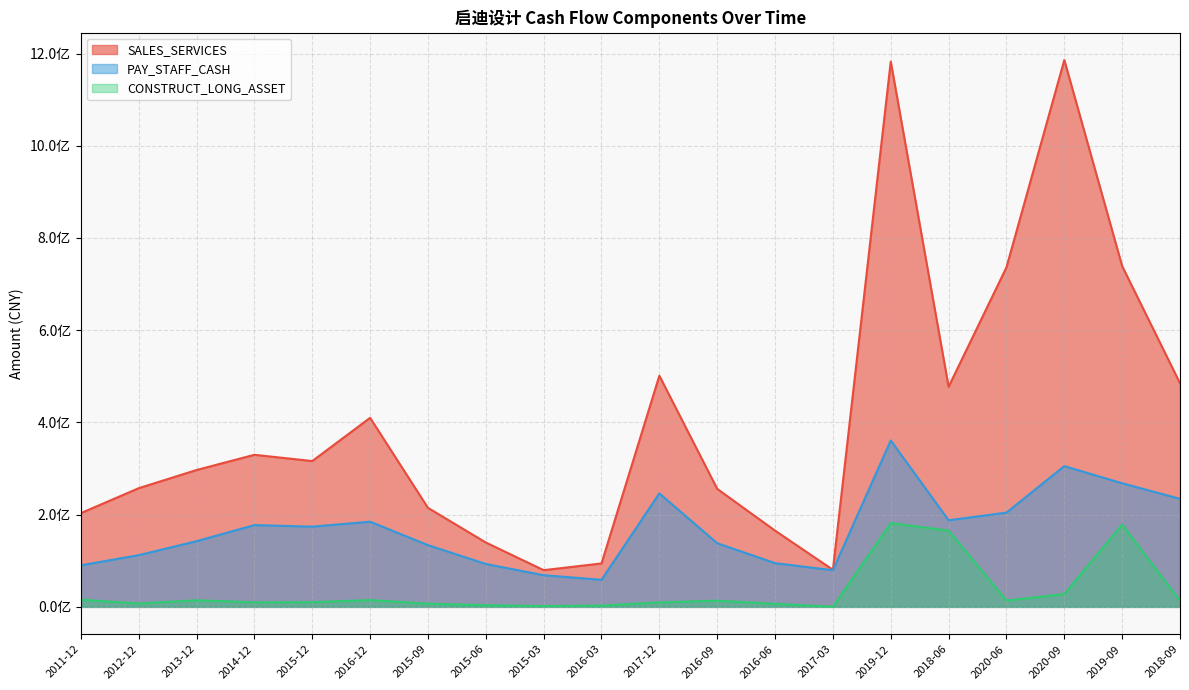

True or false: SALES_SERVICES and PAY_STAFF_CASH intersect in this chart.

False